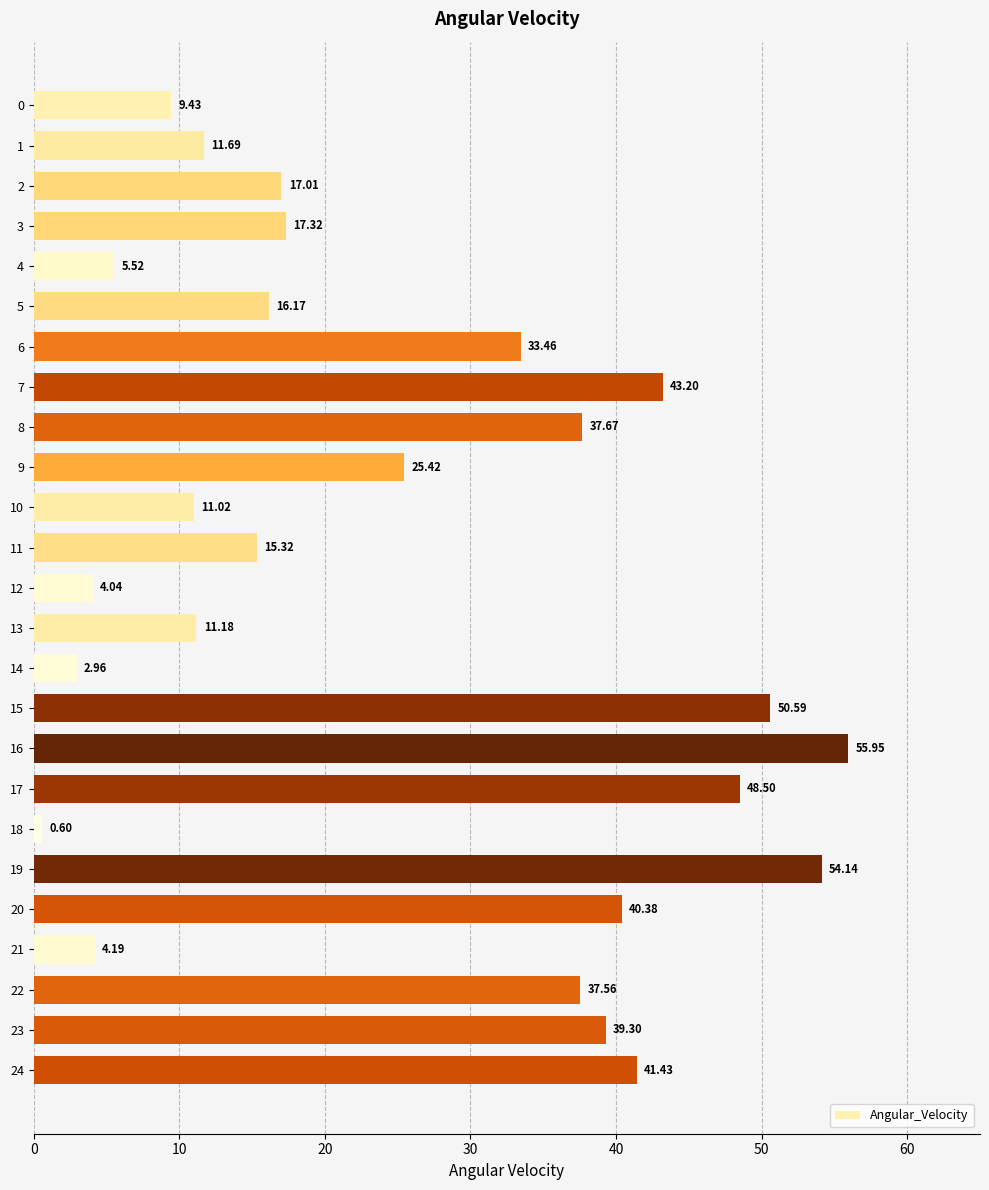

Are the bars horizontal?

Yes